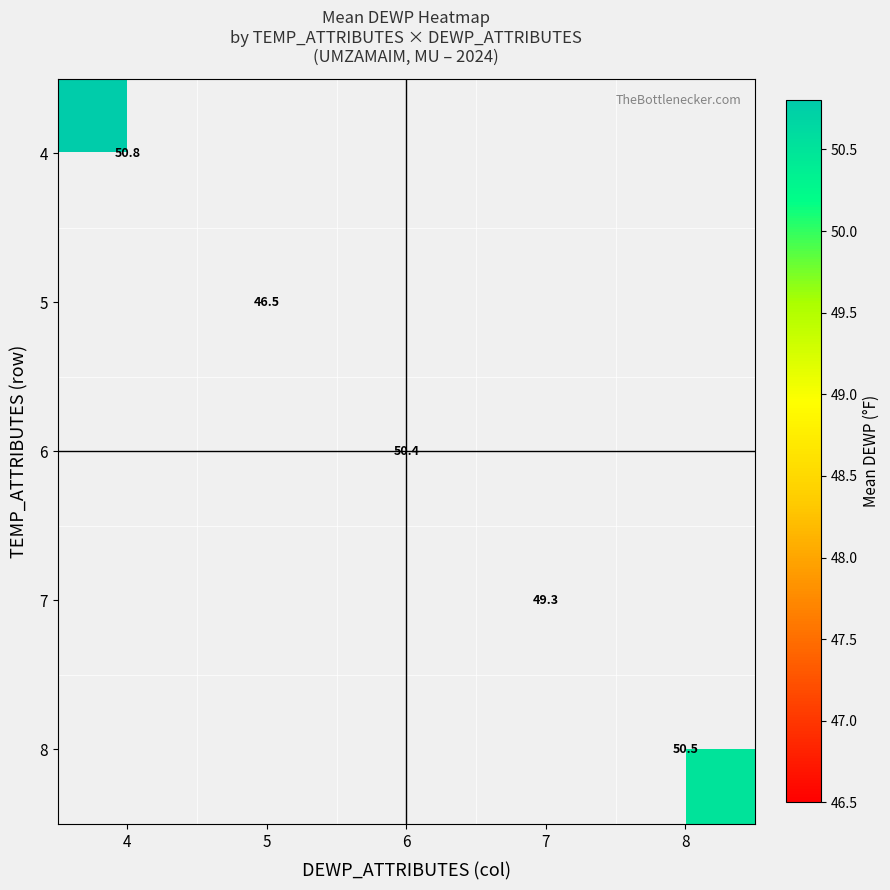

Where does the 6 series first go above 50?

6